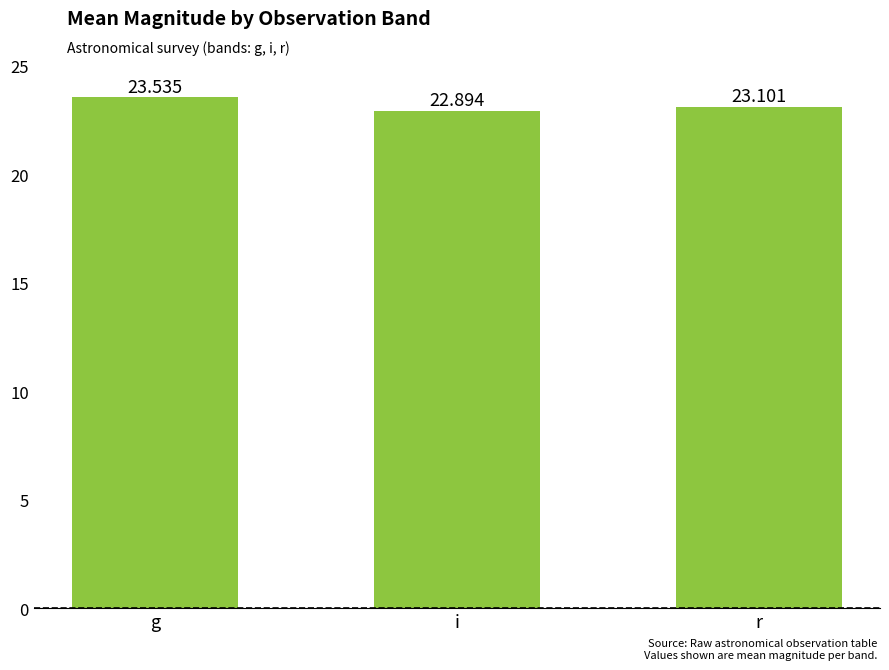

At which category does the chart reach its peak across all series?

g